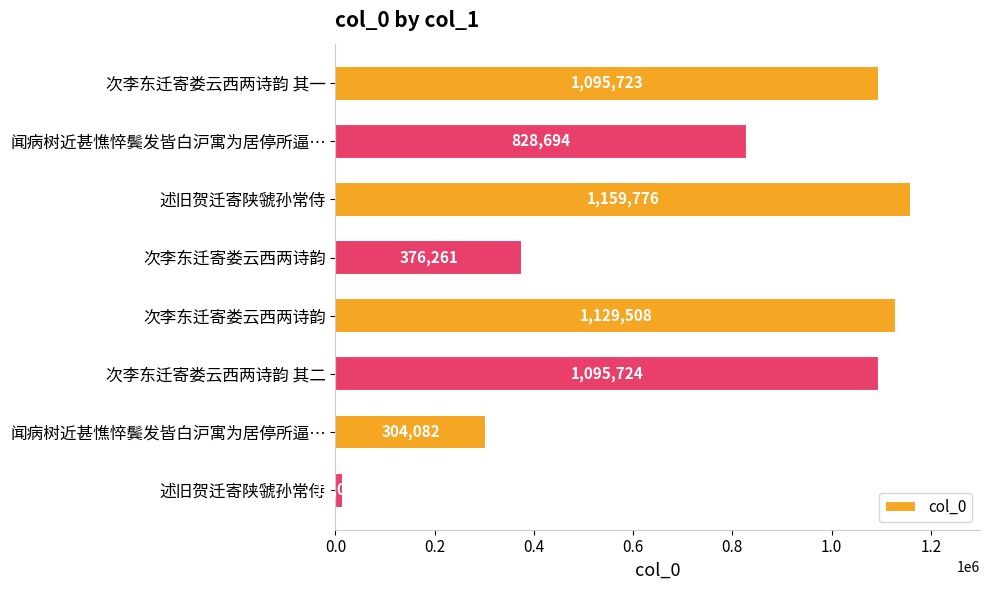

How many bars are there in total?

8